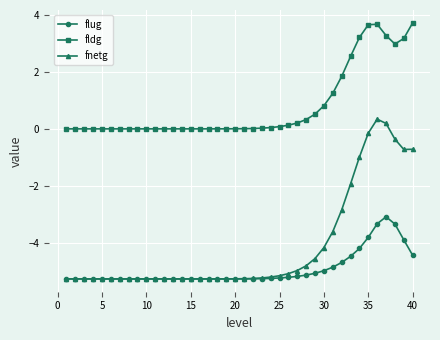

Rank the series by their maximum value, from highest to lowest.

fldg, fnetg, flug